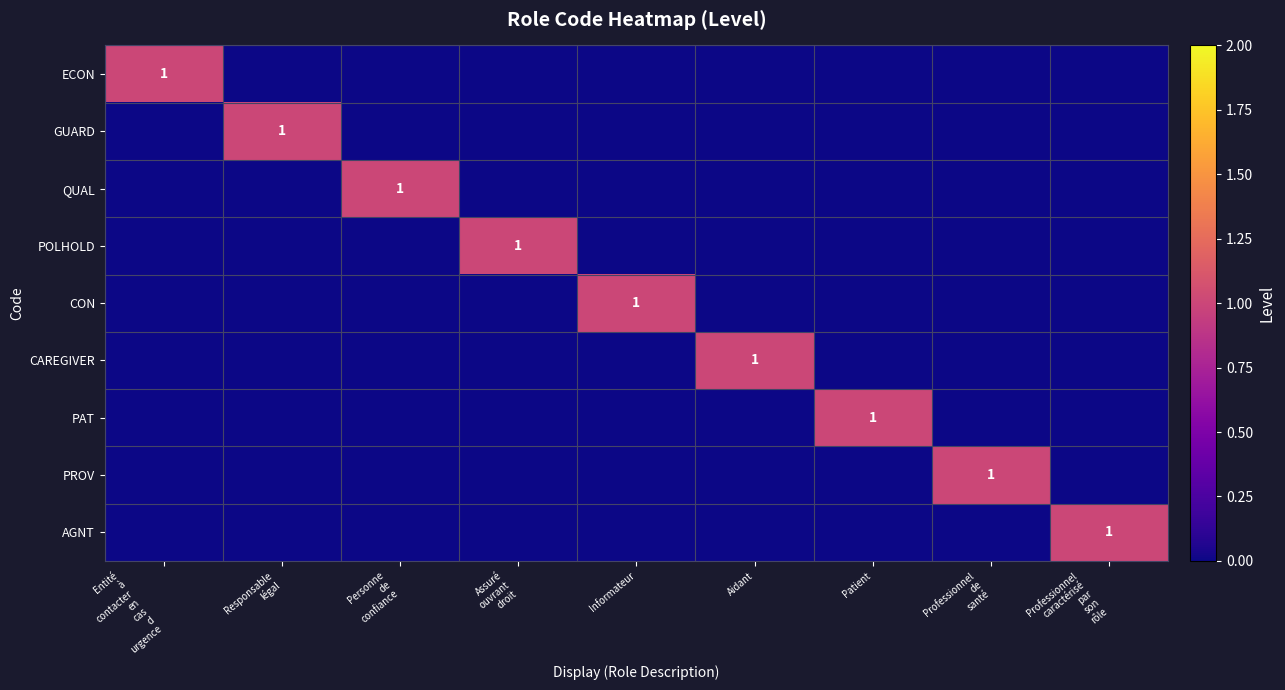

Where is CAREGIVER nearest to the value 0?

Entité à contacter en cas d urgence